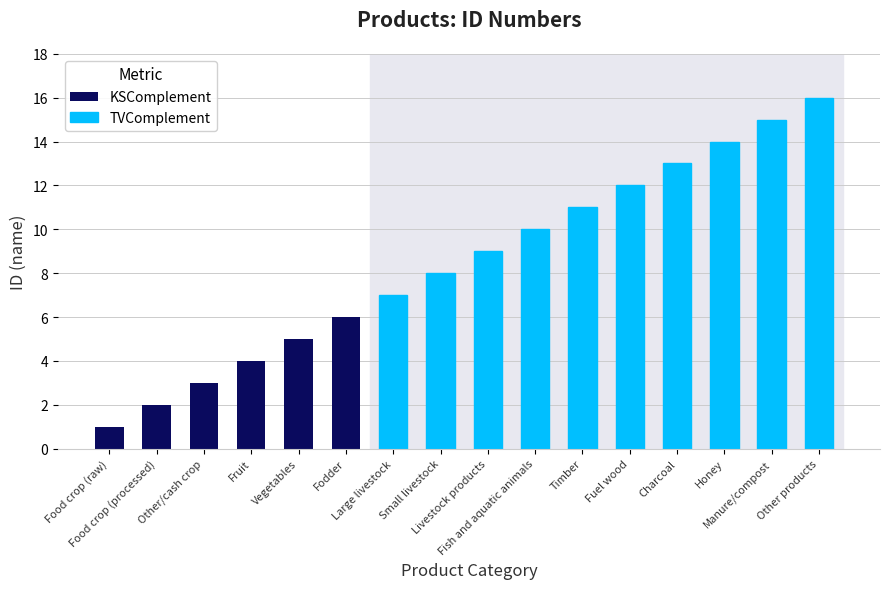

The value at Other/cash crop is 3. True or false?

True